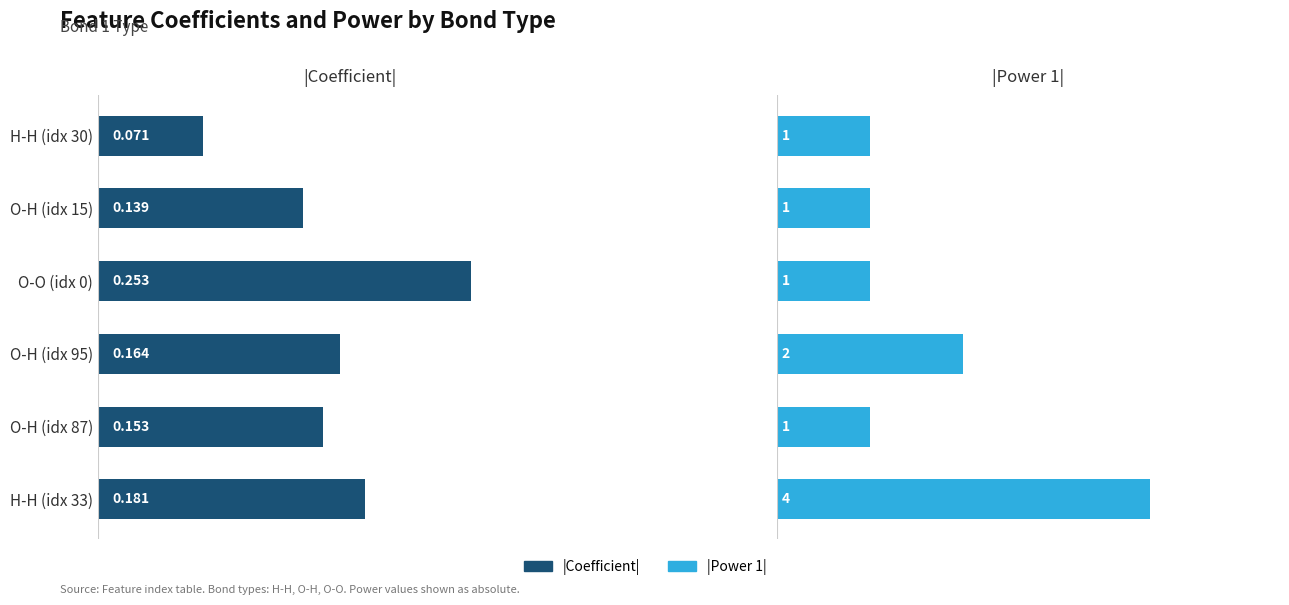

What is the maximum value for |Power 1|?

4.0